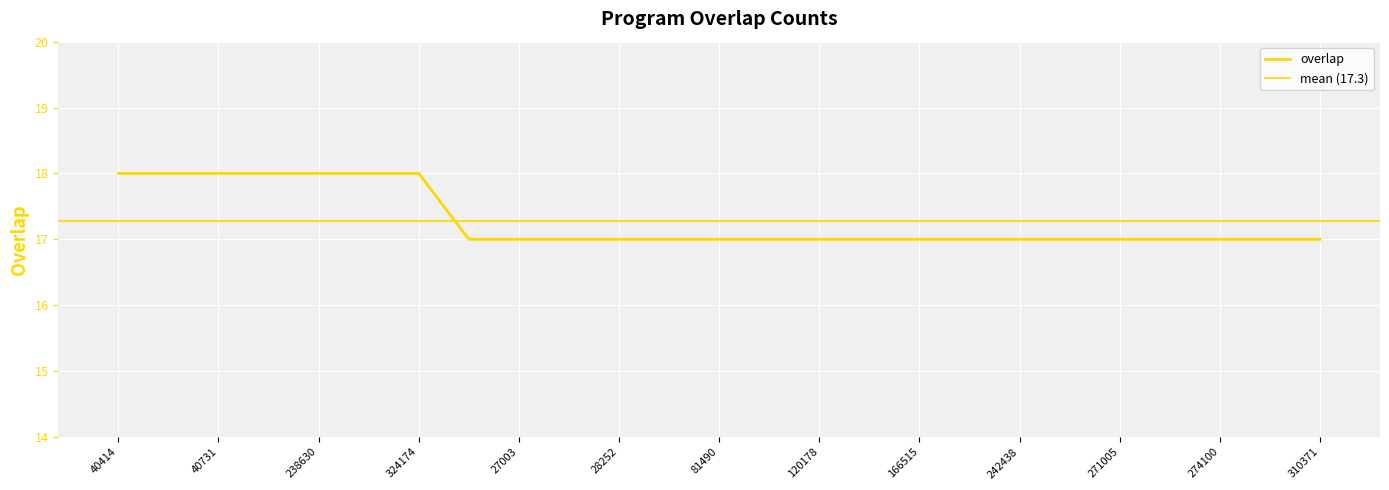

What is the sum of all values?

432